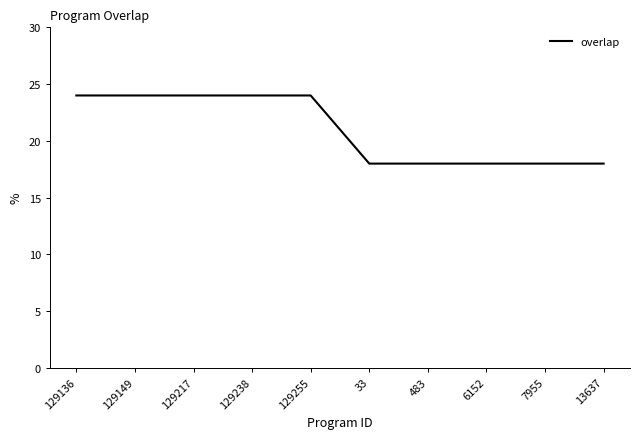

What is the difference between the maximum and second lowest values?

6